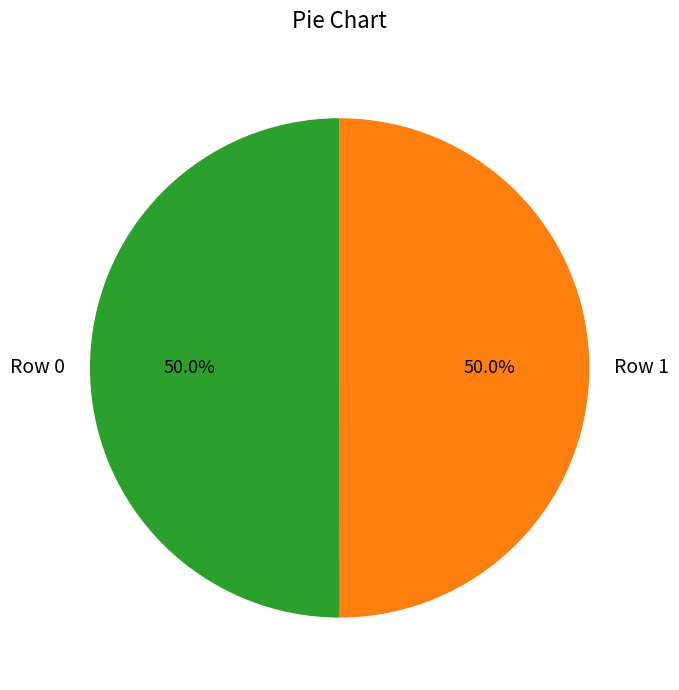

What percentage is the Row 1 slice, to the nearest percent?

50%